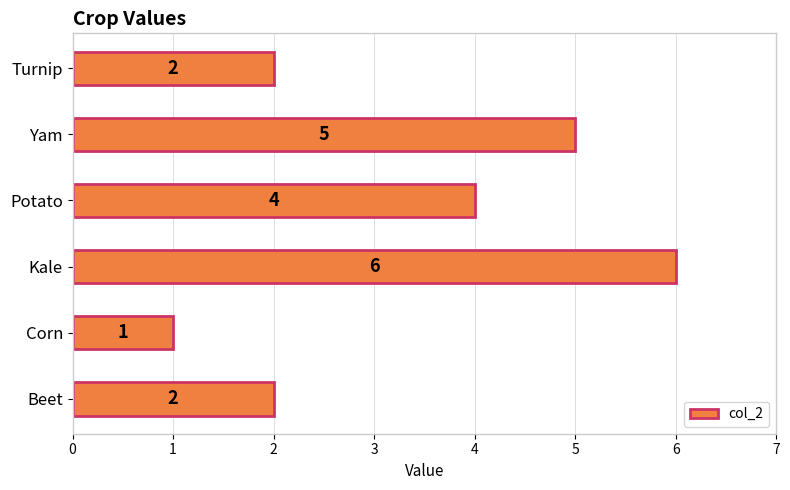

What is the difference between the maximum and second lowest values?

4